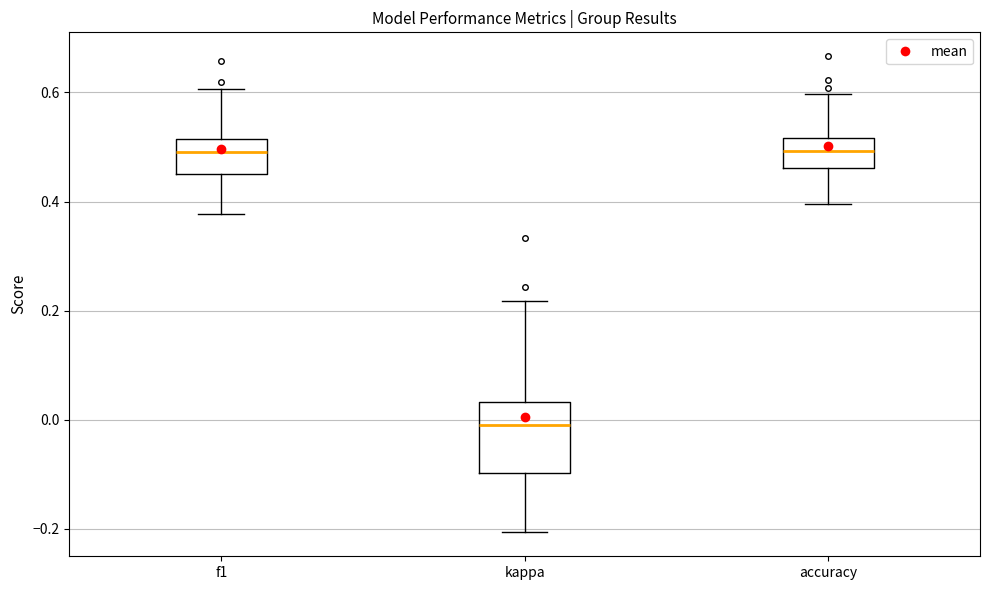

Reading left to right, transcribe this box plot: for each box, give where its median line is, the range the box spans, and where its two whiskers end, as read against the y-axis. The values are not printed on the chart, so give them approximately, as read against the axis.

f1: median 0.50, box 0.46 to 0.52, whiskers 0.38 to 0.60
kappa: median -0.02, box -0.10 to 0.04, whiskers -0.20 to 0.22
accuracy: median 0.50, box 0.46 to 0.52, whiskers 0.40 to 0.60